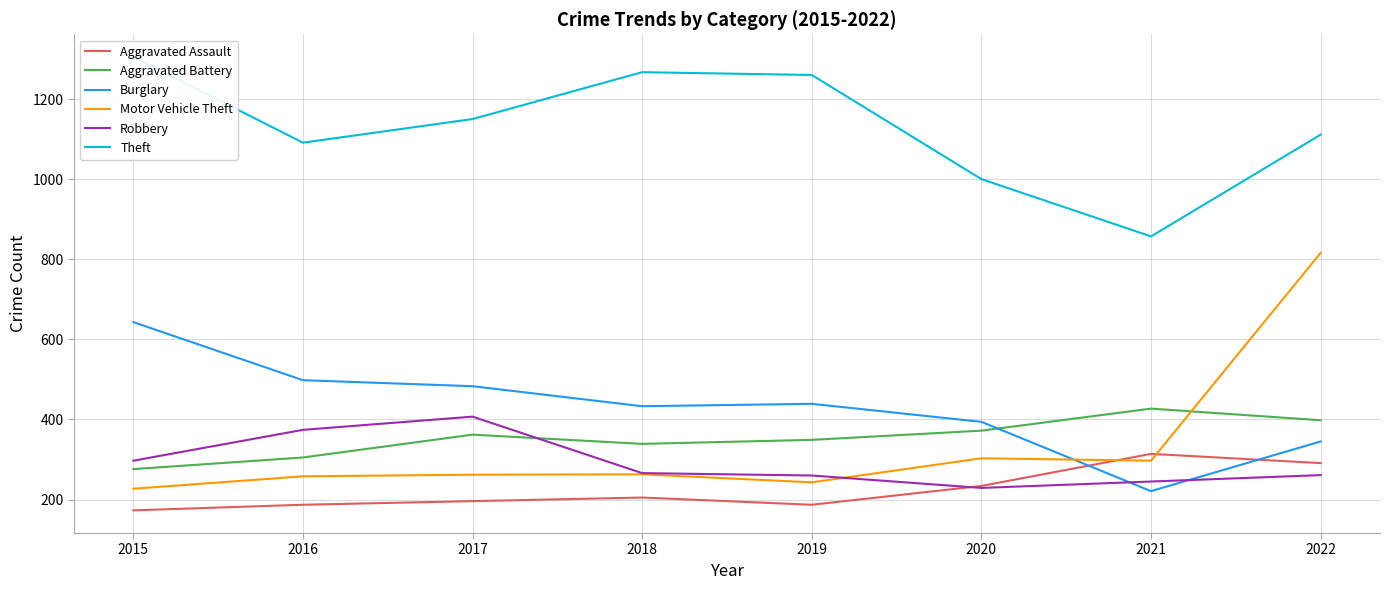

Which label corresponds to the smallest value in the chart?

2015